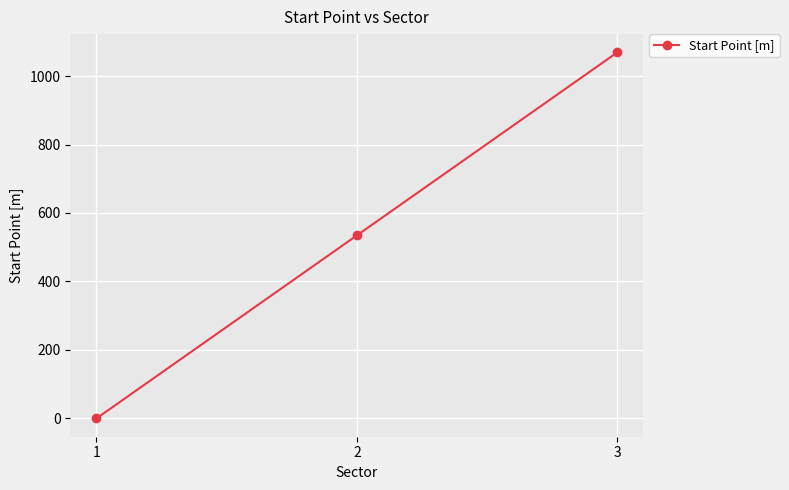

List the labels in order of value, largest first.

3, 2, 1